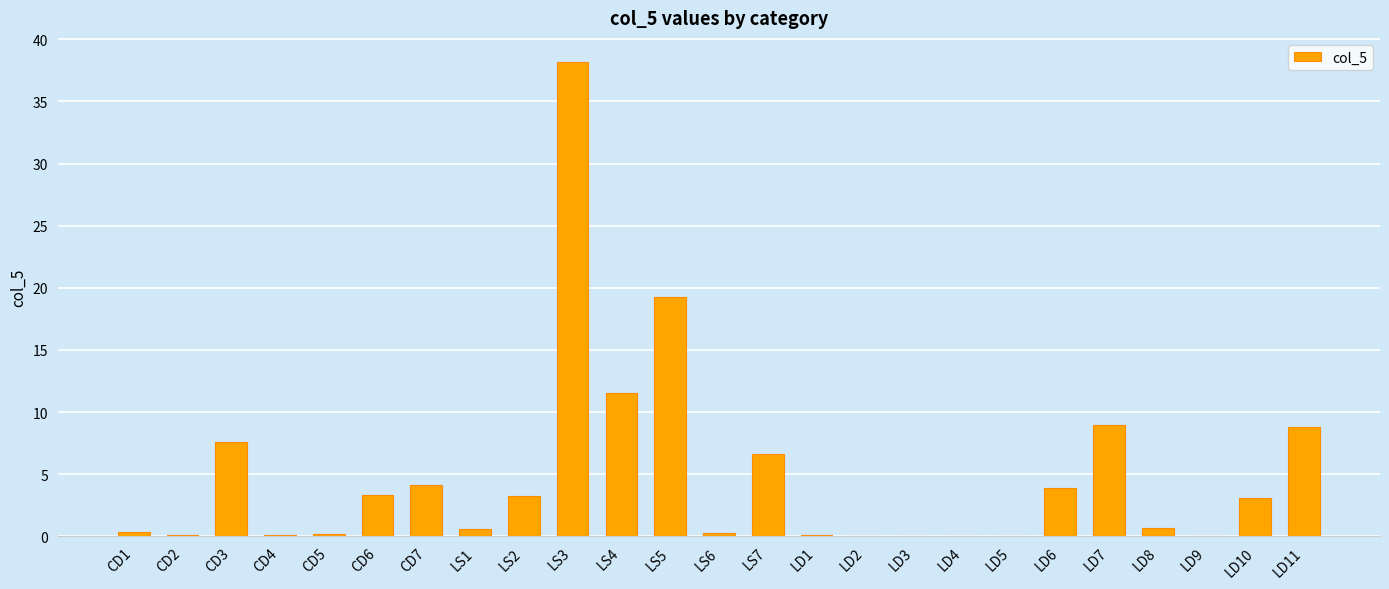

What is the greatest value displayed?

38.2